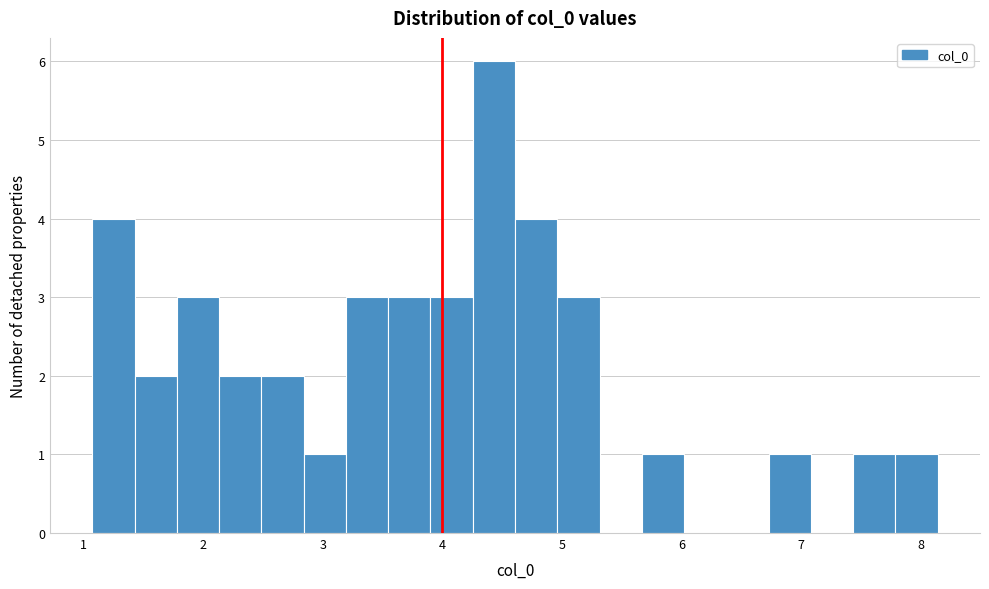

Around what value on the x-axis is the tallest bar? Give the approximate position of its centre, as read against the axis.

4.4